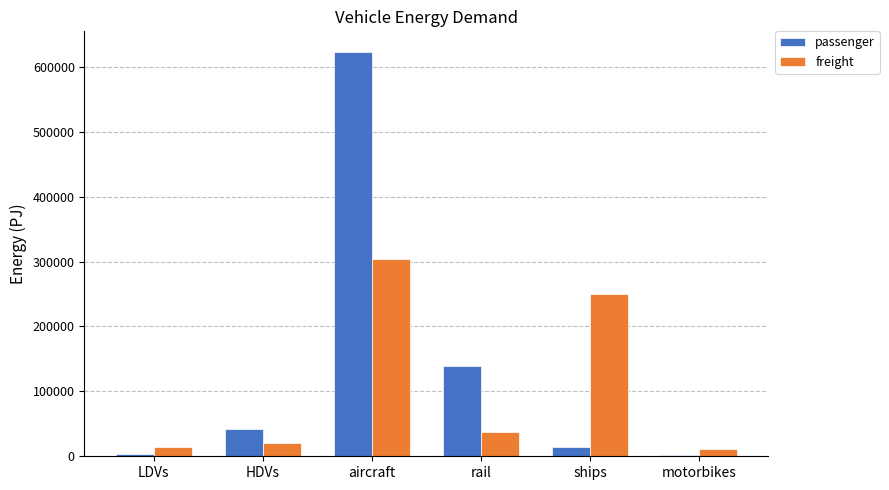

How many groups of bars are there?

6